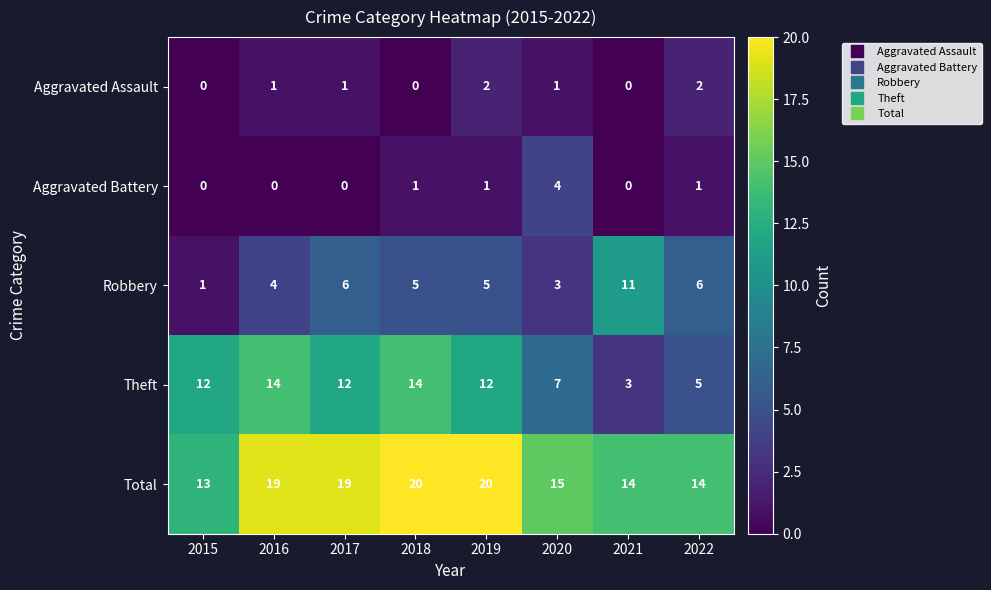

Read the Total value at 2022.

14